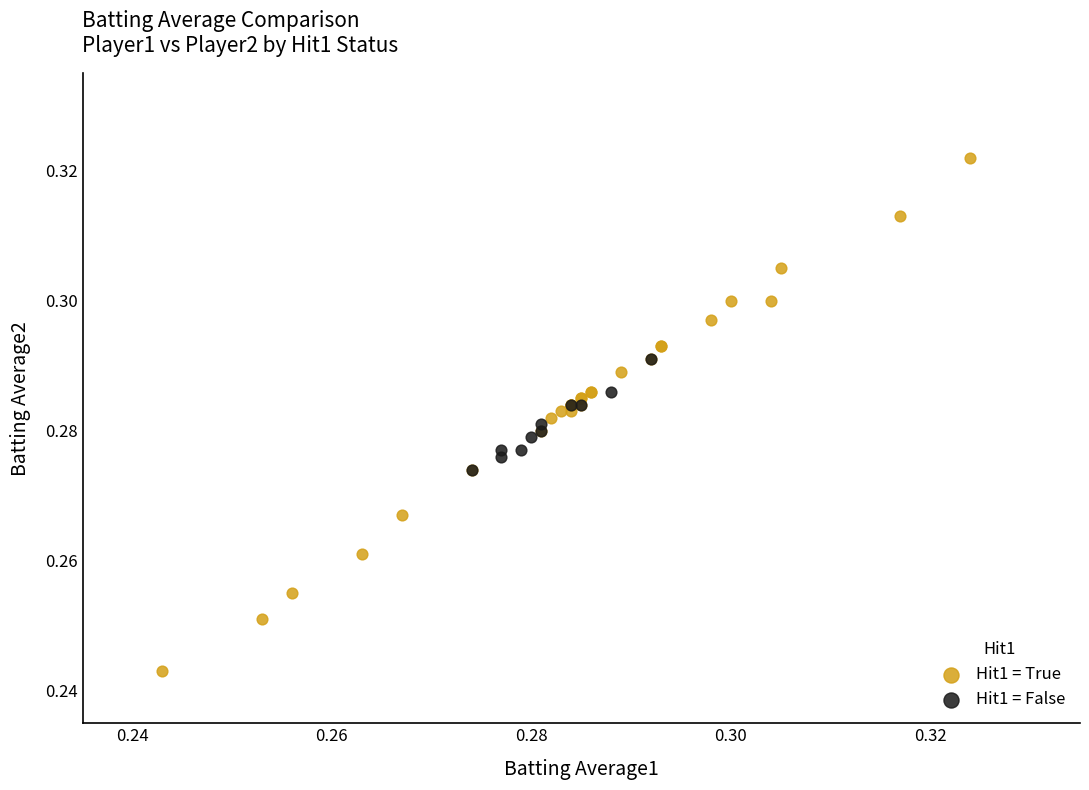

Which series reaches the maximum Y coordinate?

Hit1 = True